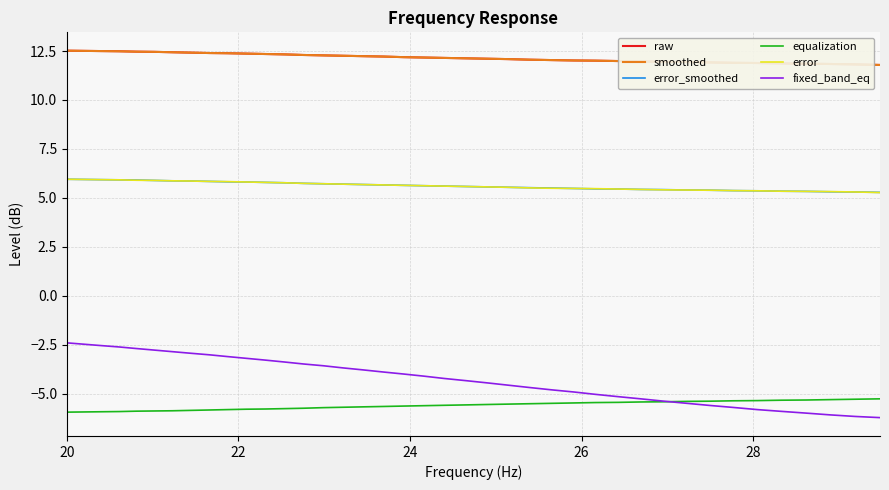

True or false: fixed_band_eq and smoothed cross at least once.

False